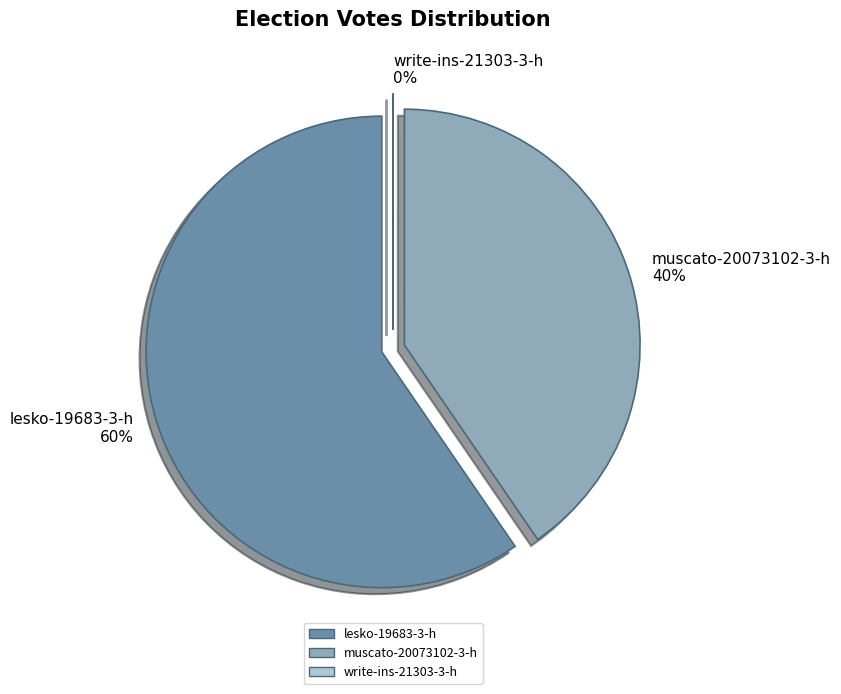

Rank the categories by value from lowest to highest.

write-ins-21303-3-h, muscato-20073102-3-h, lesko-19683-3-h